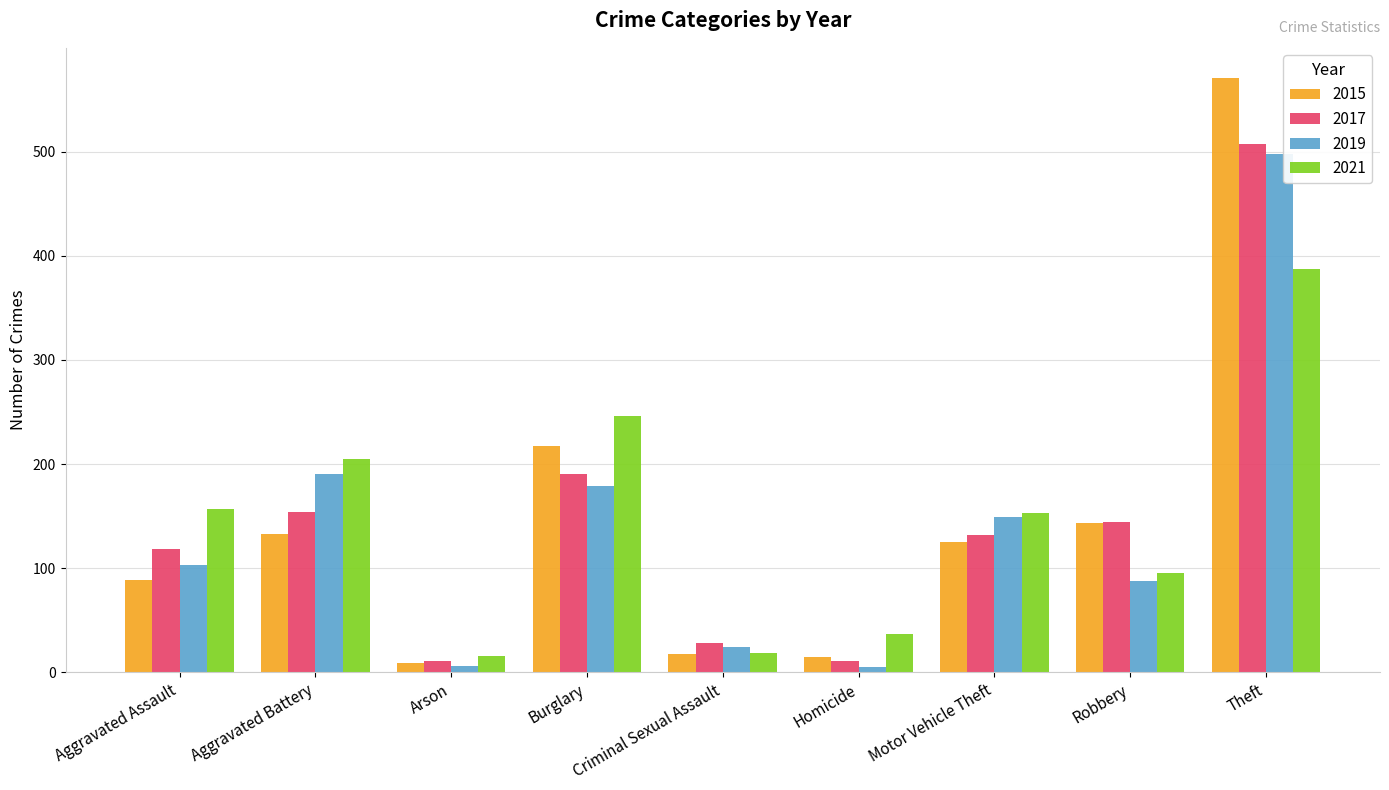

How many categories are shown in the chart?

9